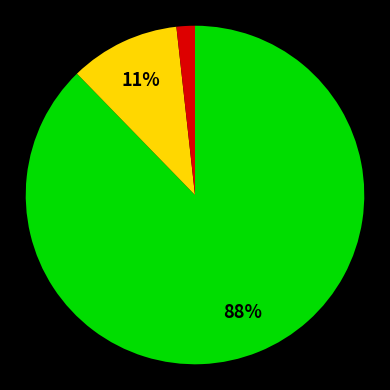

To the nearest percent, what is the average slice percentage?

33%